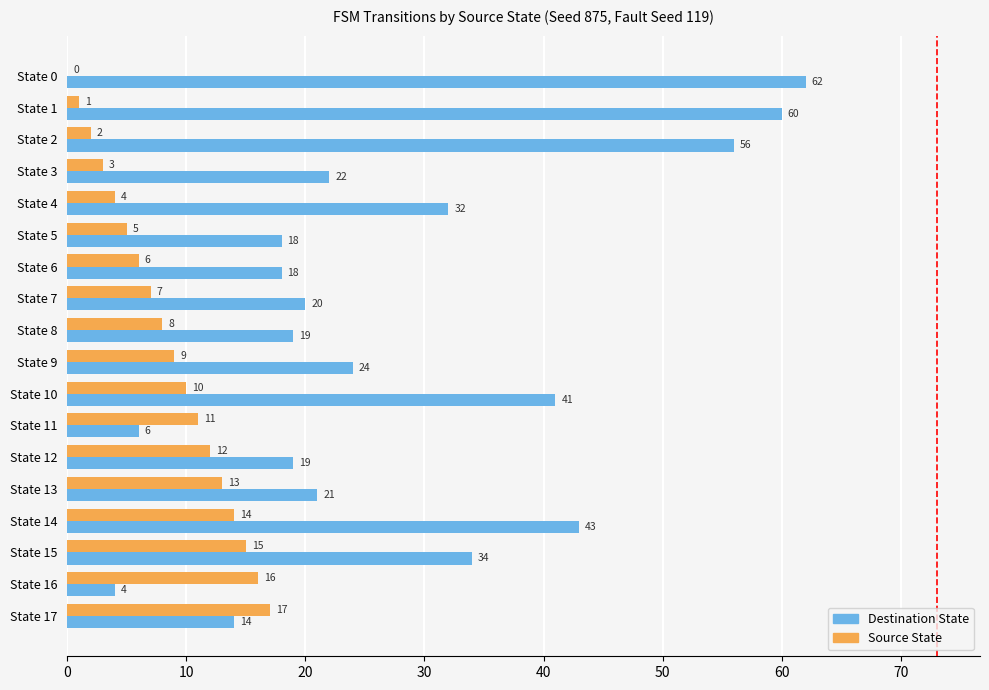

What is the maximum value shown in the chart?

62